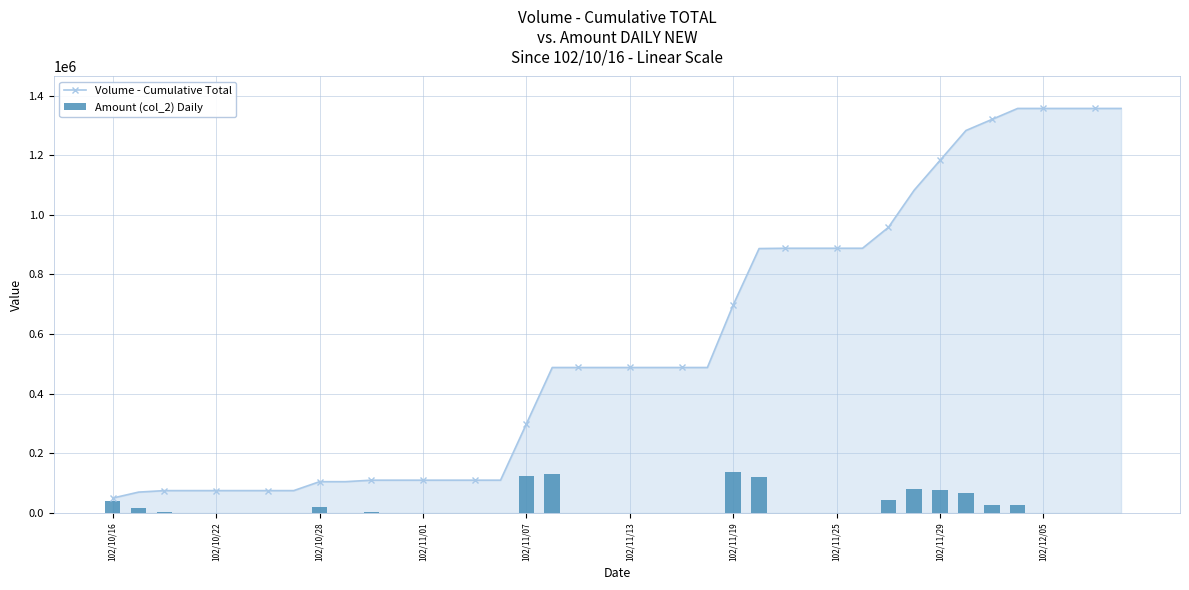

What is the highest value of the Volume - Cumulative Total series?

1357000